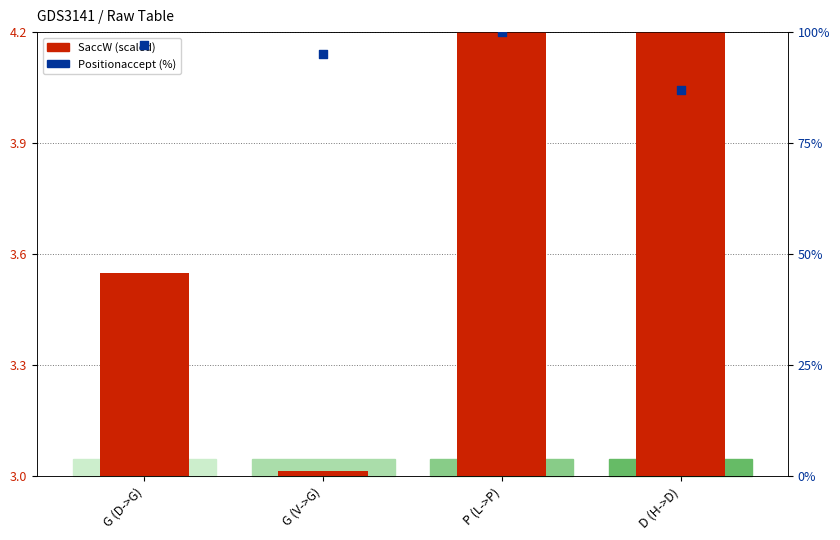

Approximately how many times larger is the value at G (D->G) compared to P (L->P)?

1.0